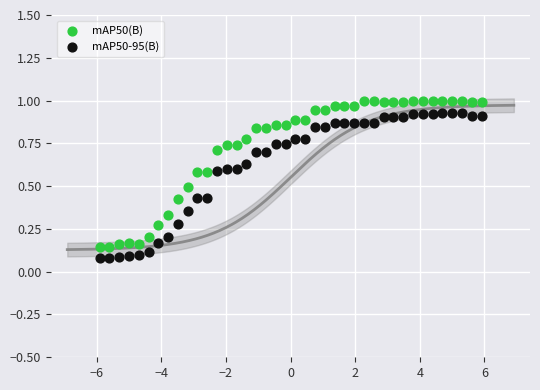

What is the X range (max minus min) for the scatter plot?

11.8